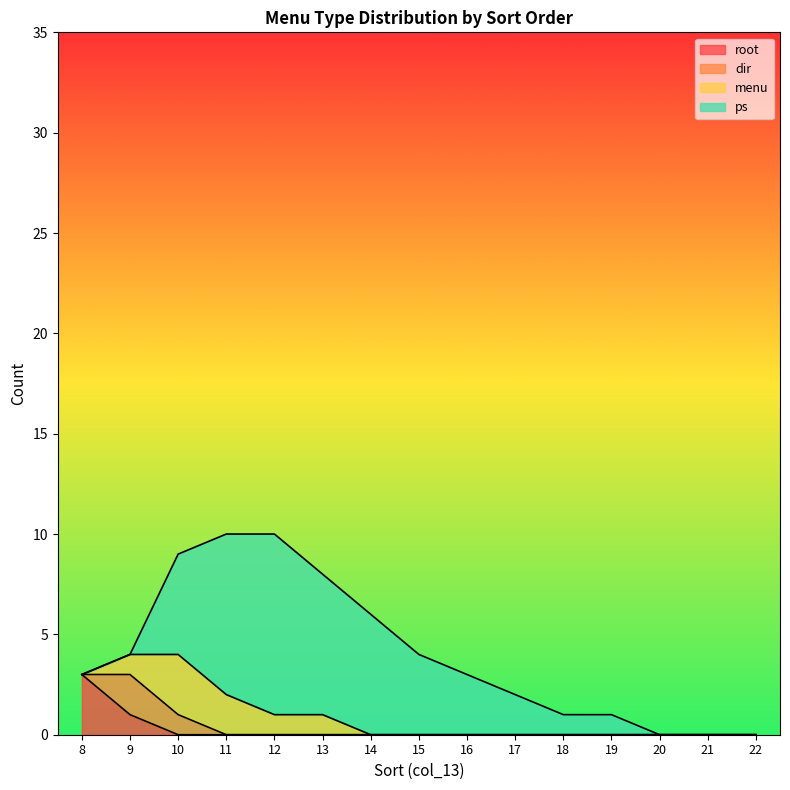

Which category has the highest value in the root series?

8